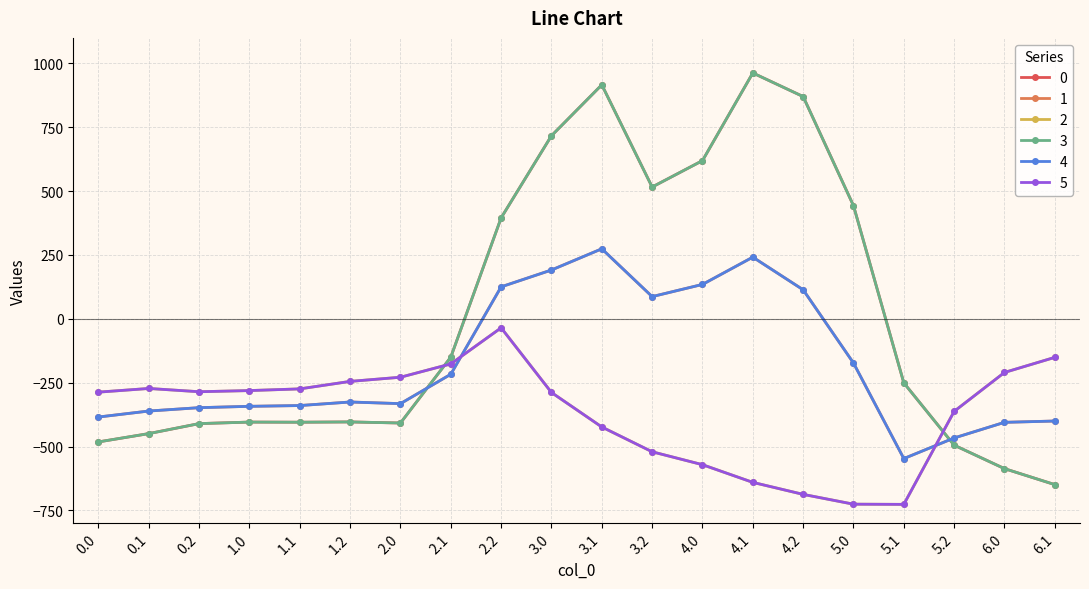

Reading left to right, what are all the values shown in this chart?

0: -482.0	-449.5	-410.3	-404.4	-404.9	-403.8	-408.0	-150.1	395.3	716.9	916.2	516.0	619.4	962.7	870.3	443.0	-250.9	-494.8	-586.7	-649.2
1: -384.6	-361.1	-347.9	-342.7	-339.6	-325.7	-332.2	-217.1	125.2	191.1	274.1	87.0	134.6	241.5	113.7	-173.1	-547.3	-466.6	-405.4	-400.2
2: -287.1	-272.7	-285.5	-281.0	-274.4	-245.0	-228.8	-176.6	-35.3	-288.5	-423.5	-520.6	-571.2	-640.4	-687.4	-725.8	-726.6	-362.4	-210.0	-151.0
3: -482.0	-449.5	-410.3	-404.4	-404.9	-403.8	-408.0	-150.1	395.3	716.9	916.2	516.0	619.4	962.7	870.3	443.0	-250.9	-494.8	-586.7	-649.2
4: -384.6	-361.1	-347.9	-342.7	-339.6	-325.7	-332.2	-217.1	125.2	191.1	274.1	87.0	134.6	241.5	113.7	-173.1	-547.3	-466.6	-405.4	-400.2
5: -287.1	-272.7	-285.5	-281.0	-274.4	-245.0	-228.8	-176.6	-35.3	-288.5	-423.5	-520.6	-571.2	-640.4	-687.4	-725.8	-726.6	-362.4	-210.0	-151.0